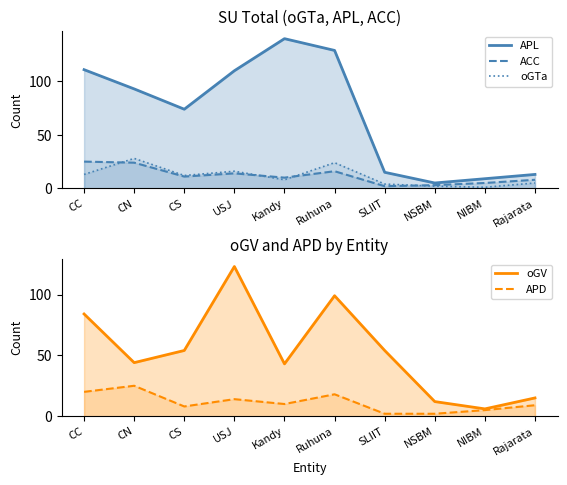

What is the sum of the APD values at USJ and NSBM?

16